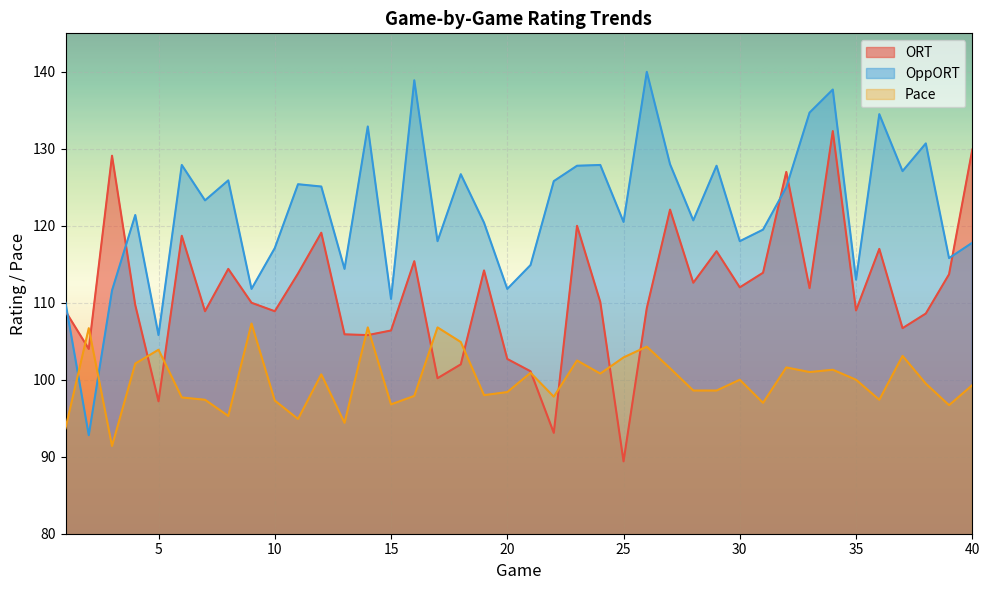

At which category does OppORT reach its first local peak?

4